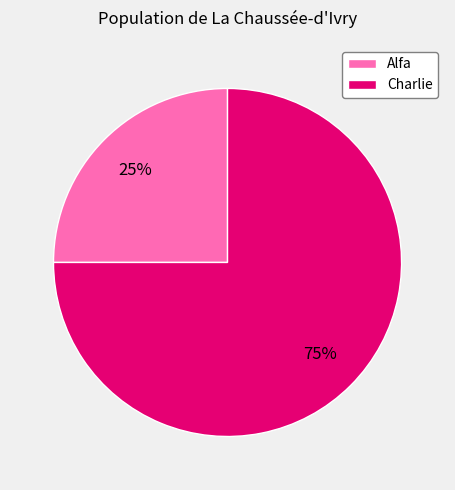

Is the sum of Alfa and Charlie greater than half?

Yes